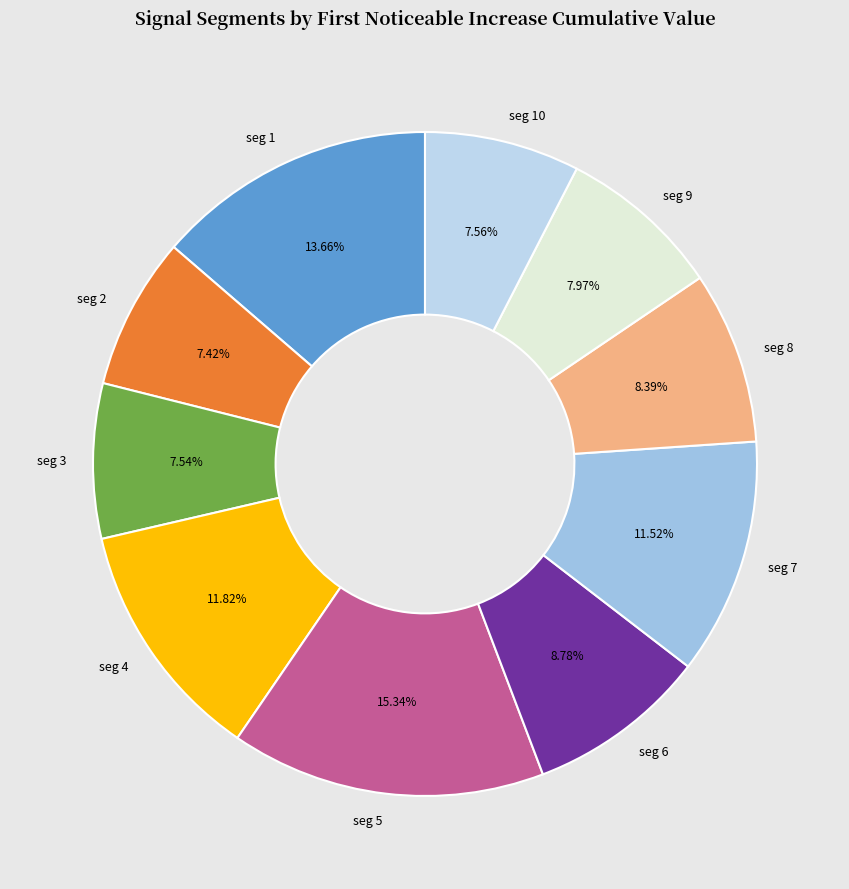

To the nearest percent, what is the average slice percentage?

10%